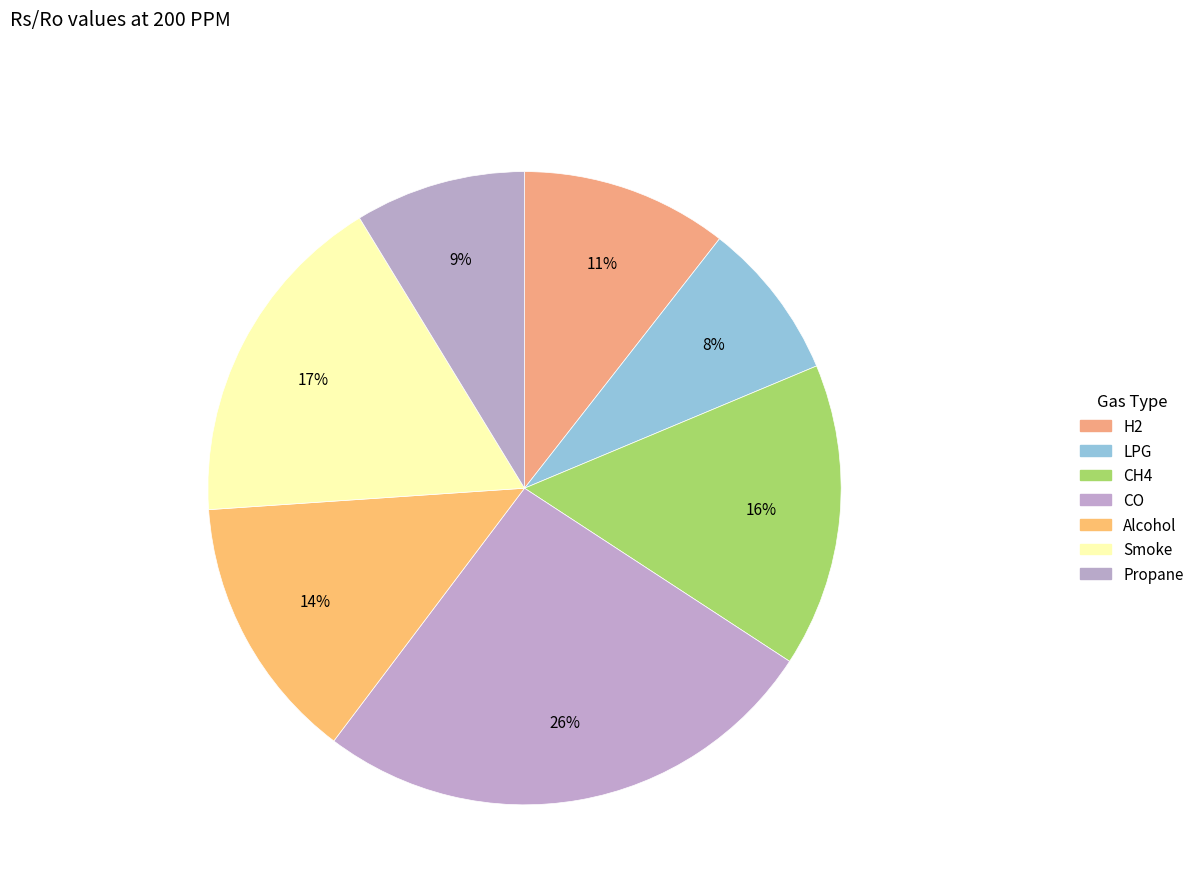

Is Smoke the majority of the pie?

No